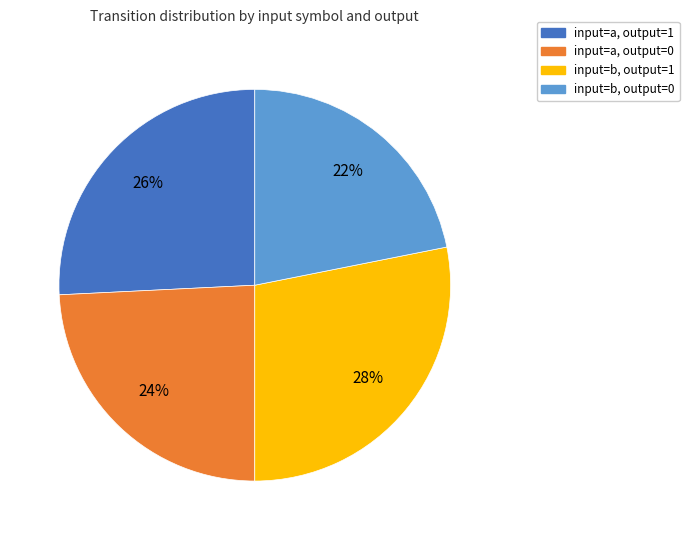

To the nearest percent, what is the average slice percentage?

25%